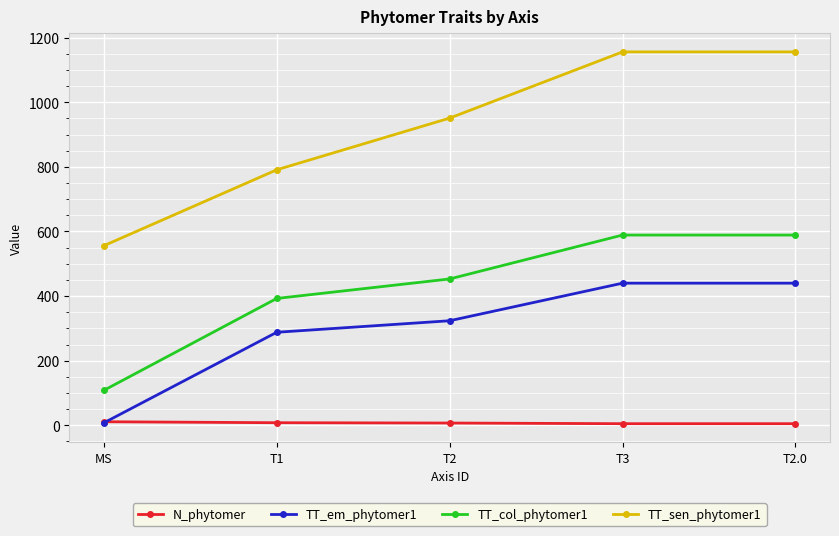

Between T1 and T3, which series saw the biggest shift?

TT_sen_phytomer1